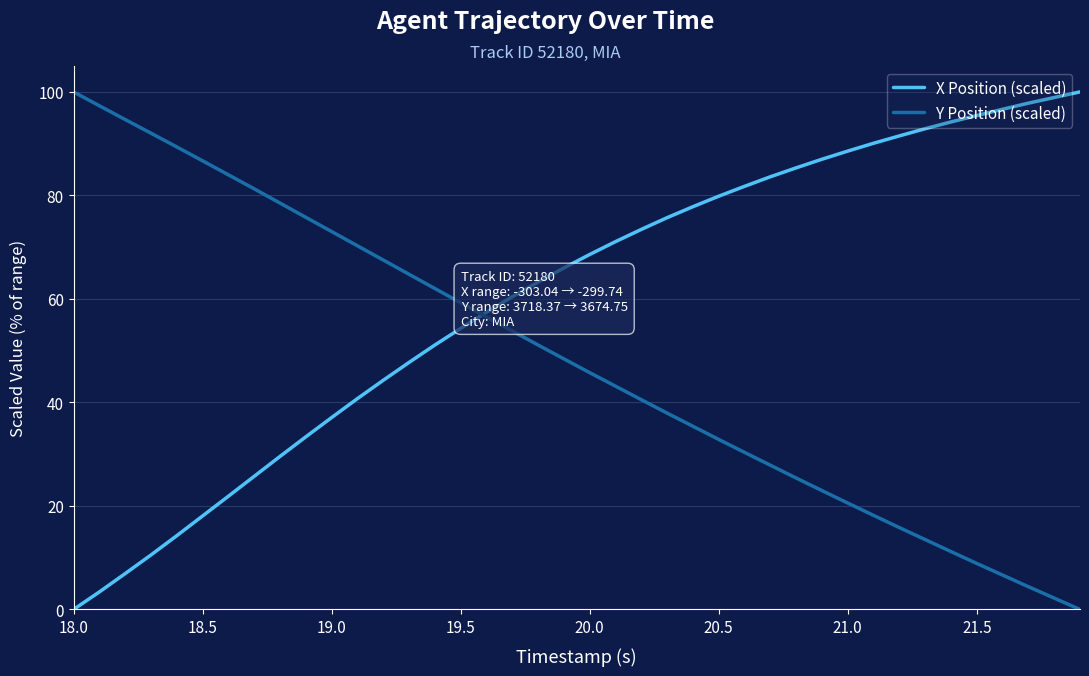

Rank the series by their average value, from highest to lowest.

X Position (scaled), Y Position (scaled)